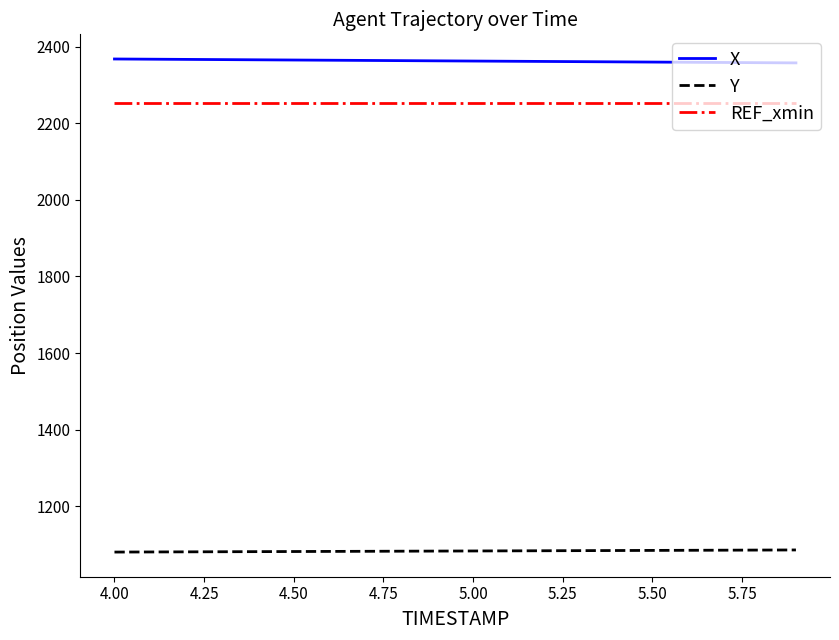

List the series in order of their peak value, highest first.

X, REF_xmin, Y